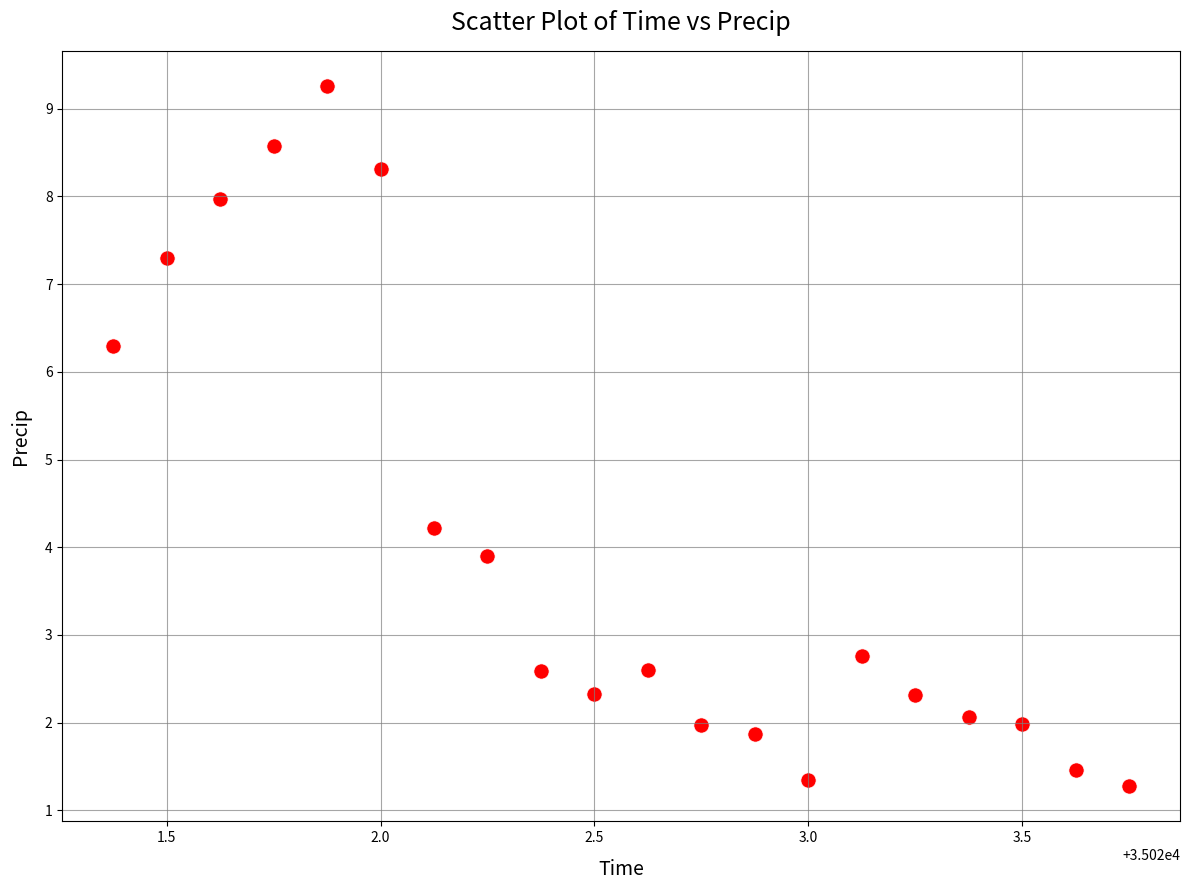

What Y value in the scatter plot is closest to 5?

4.2